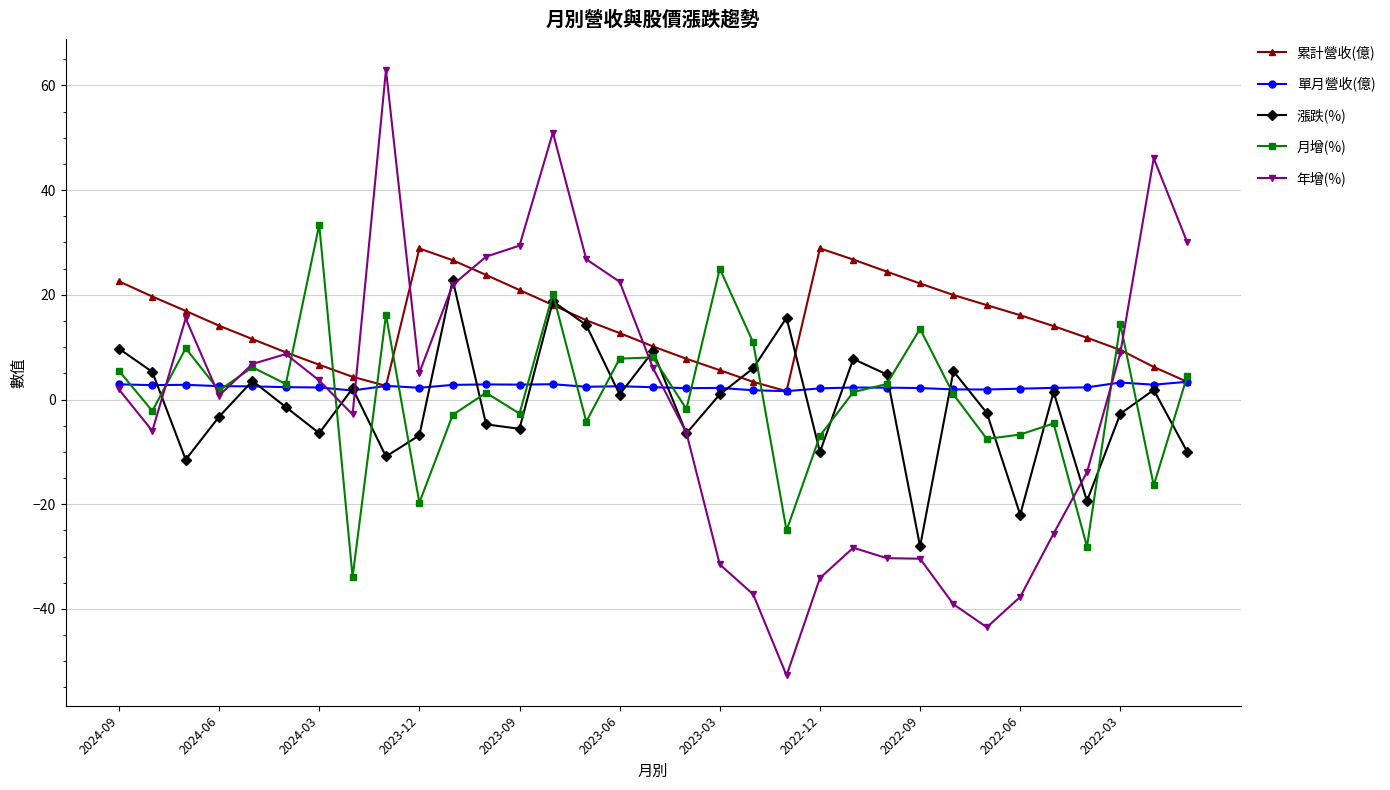

Which series has the largest total across all categories?

累計營收(億)